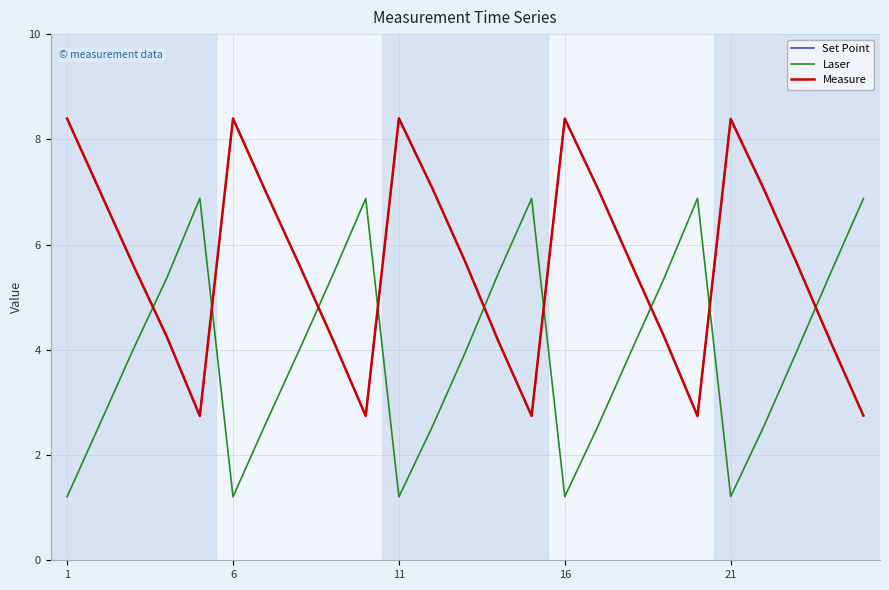

Does the chart display data point markers on the line(s)?

No